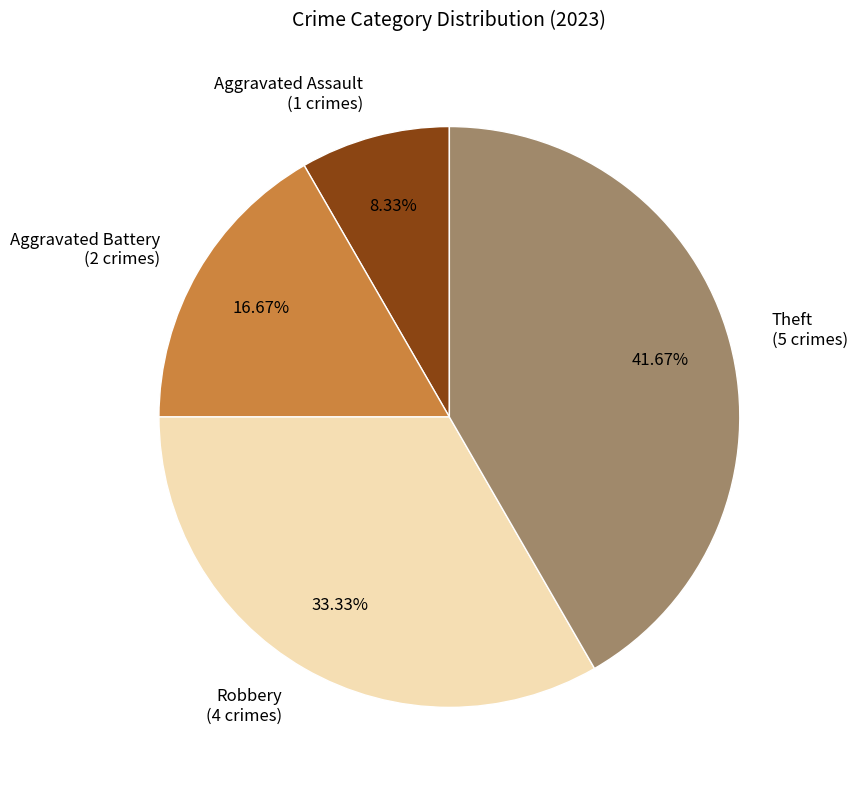

To the nearest percent, what is the difference between the Theft and Robbery slice percentages?

8%